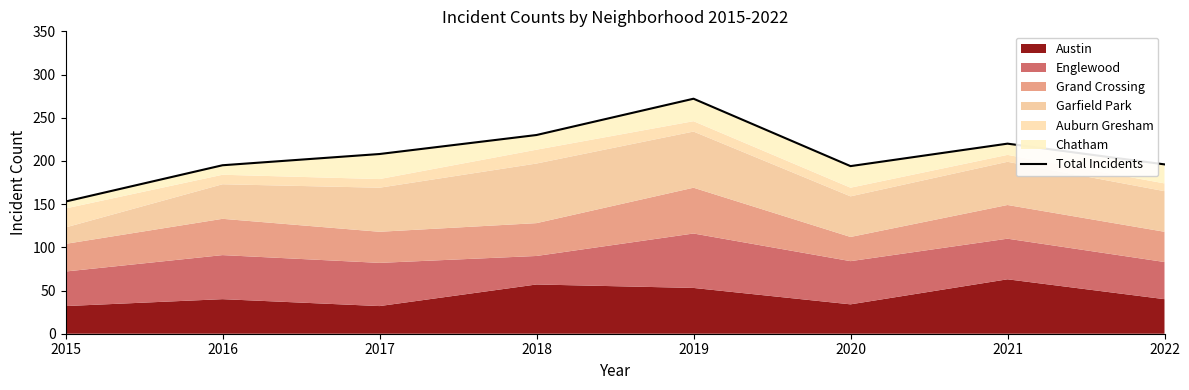

What is the maximum value shown in the chart?

272